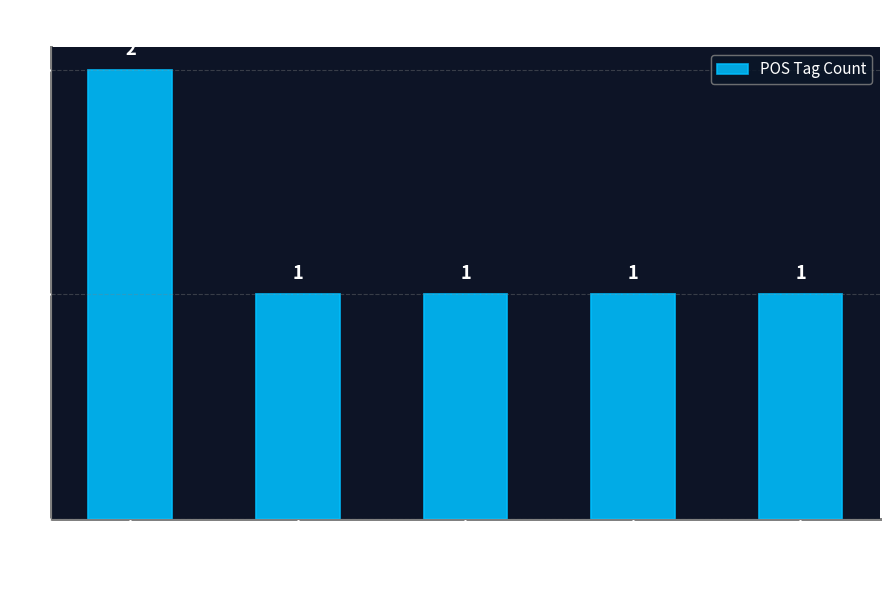

What is the maximum value shown in the chart?

2